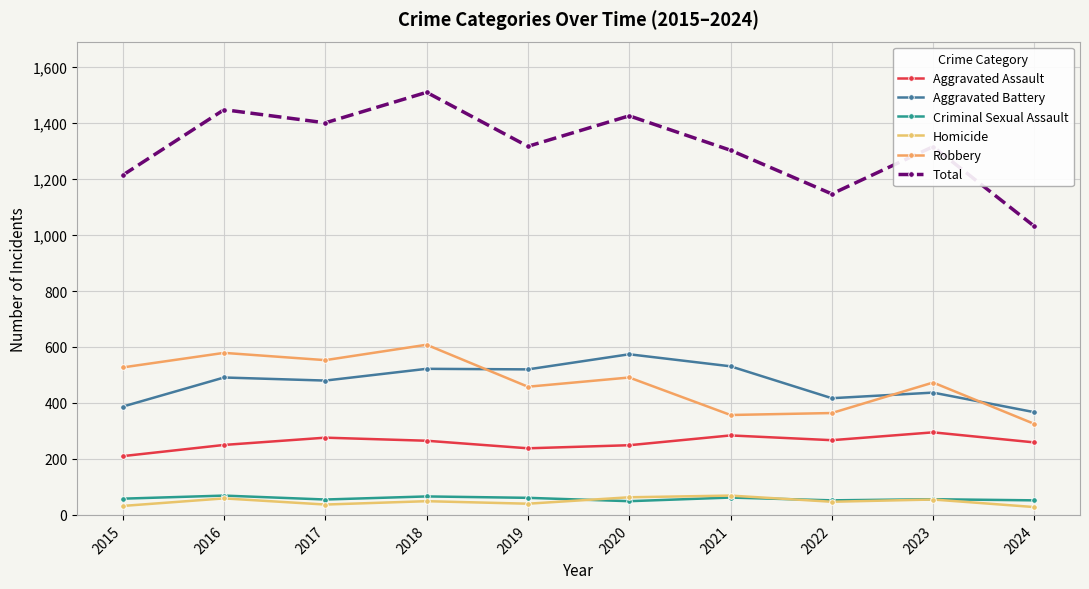

True or false: Homicide and Robbery cross at least once.

False